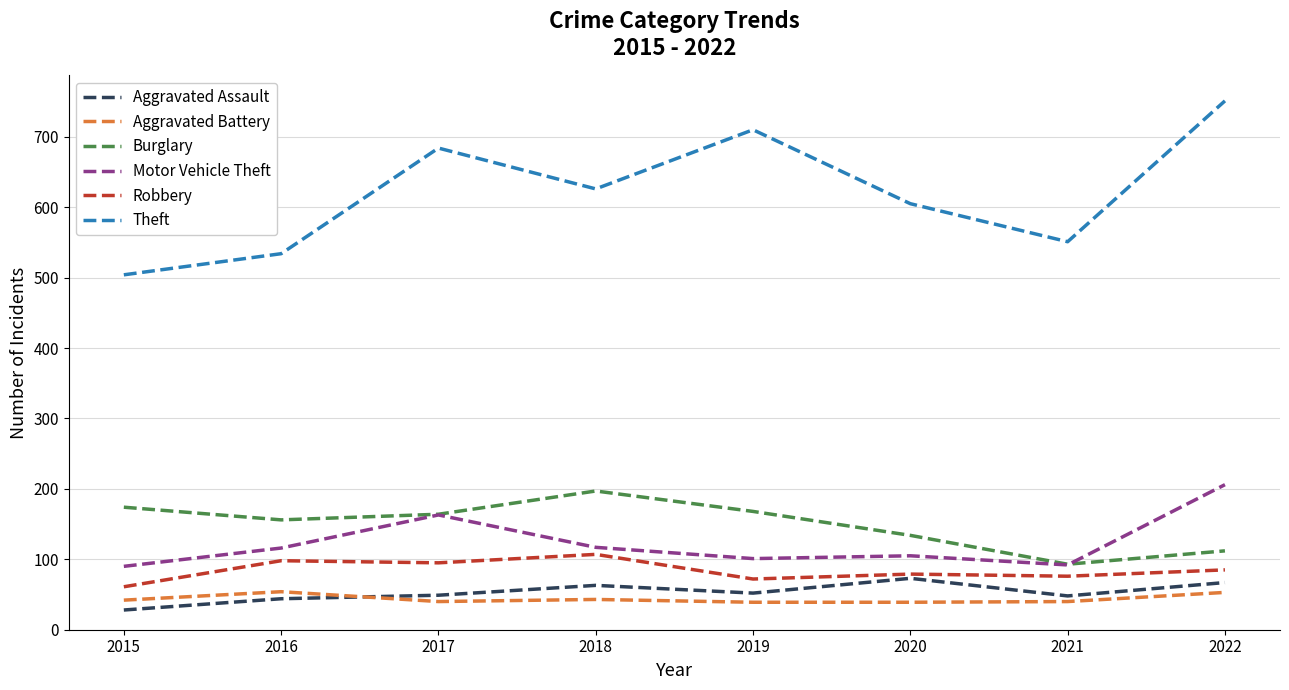

The Robbery series shows 59 at 2017. True or false?

False